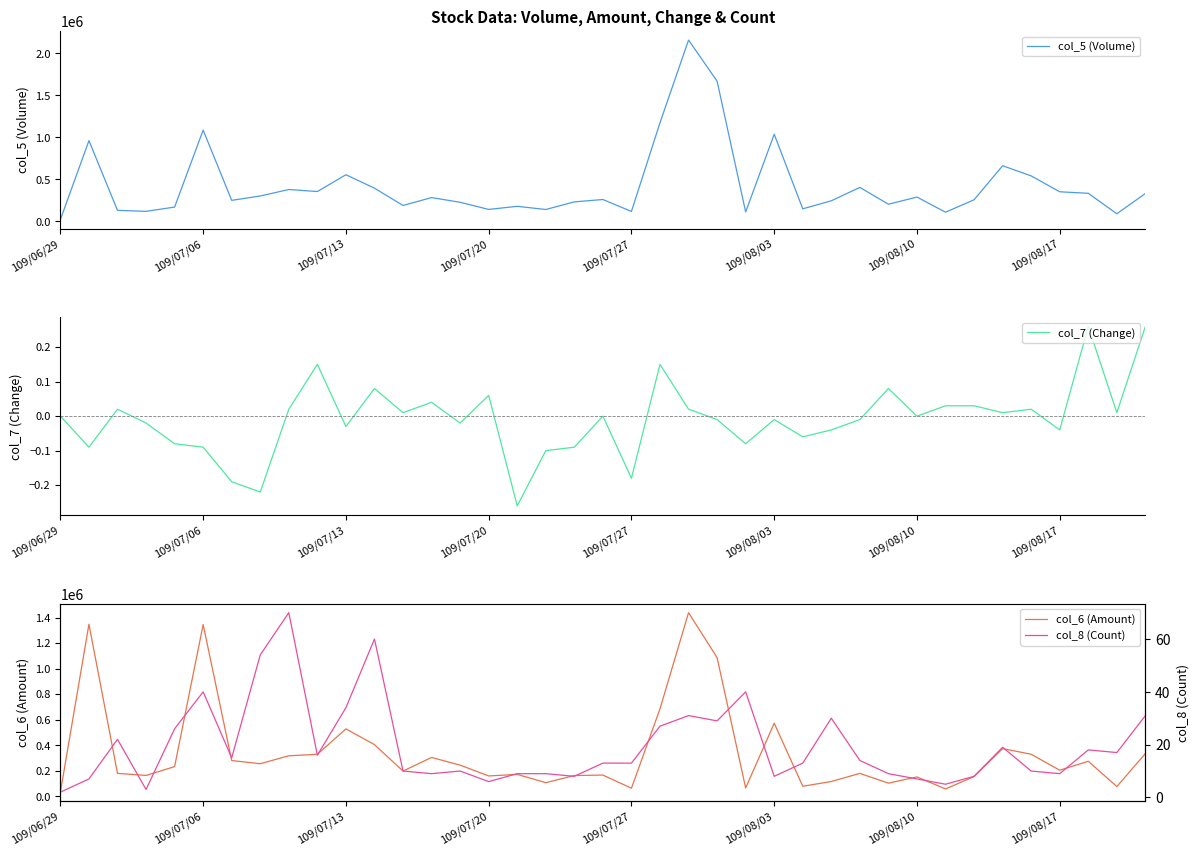

True or false: col_7 (Change) has a value of -0.0 at 14.

False